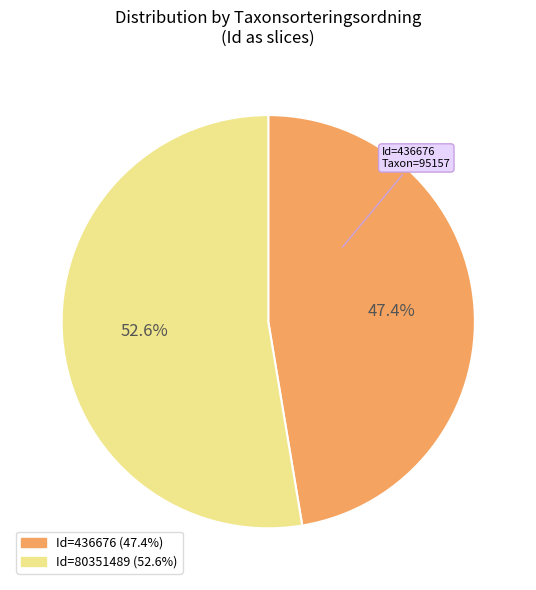

Does any single category account for the majority?

Yes